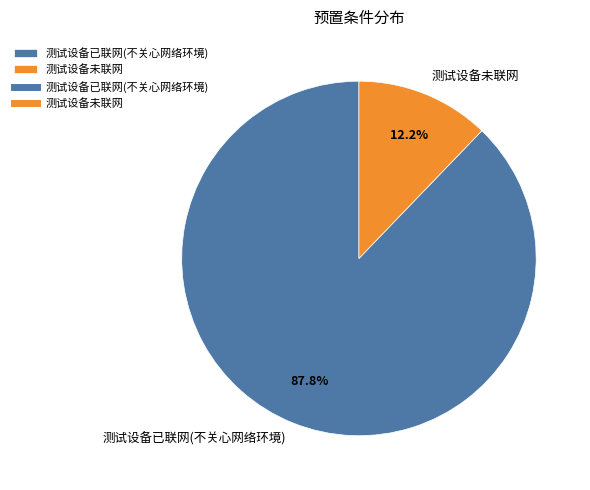

Is it true that 测试设备未联网 is 5% of the pie?

False